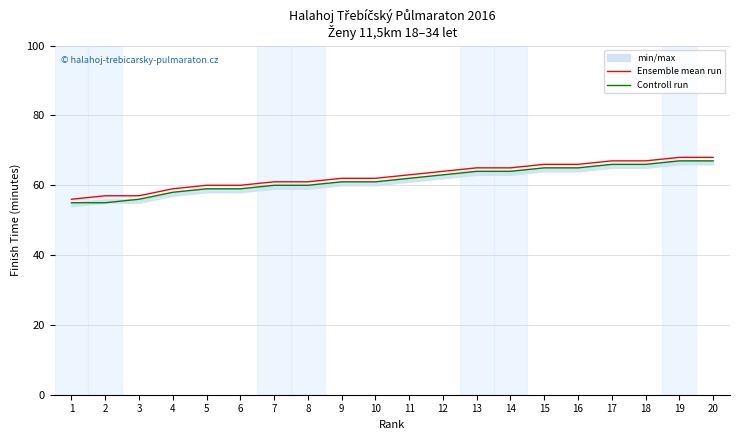

Where does the Controll run series first go above 62?

12